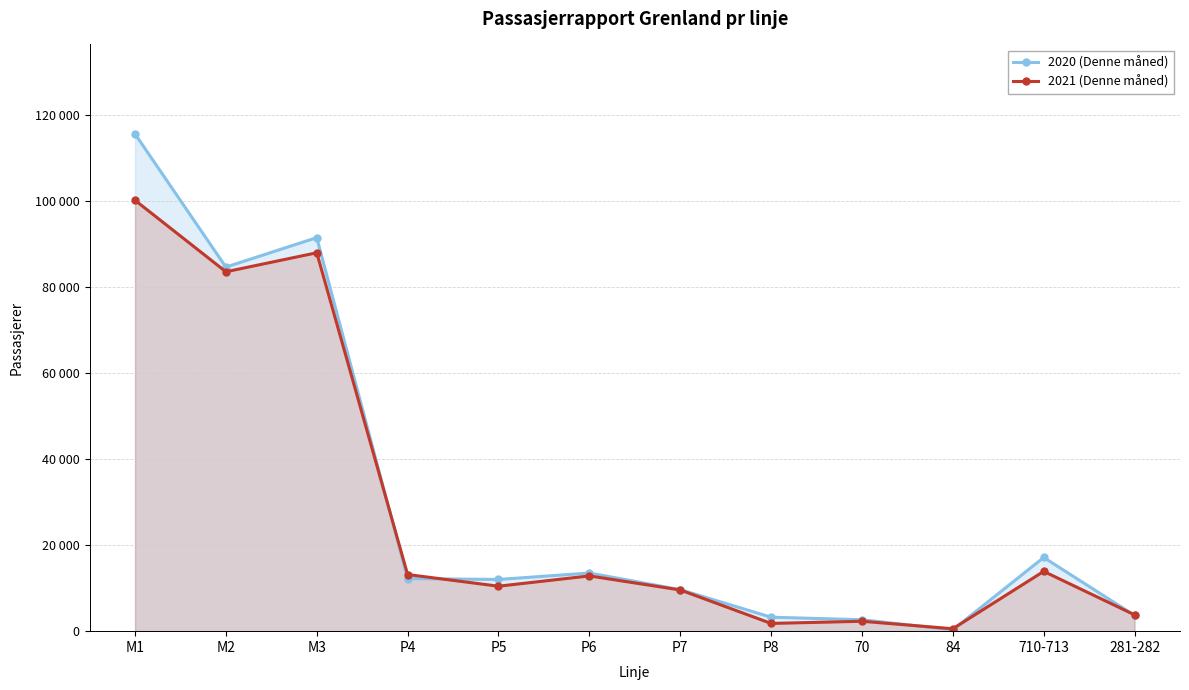

What is the value of the 2020 (Denne måned) point at the 9th from the left?

2660